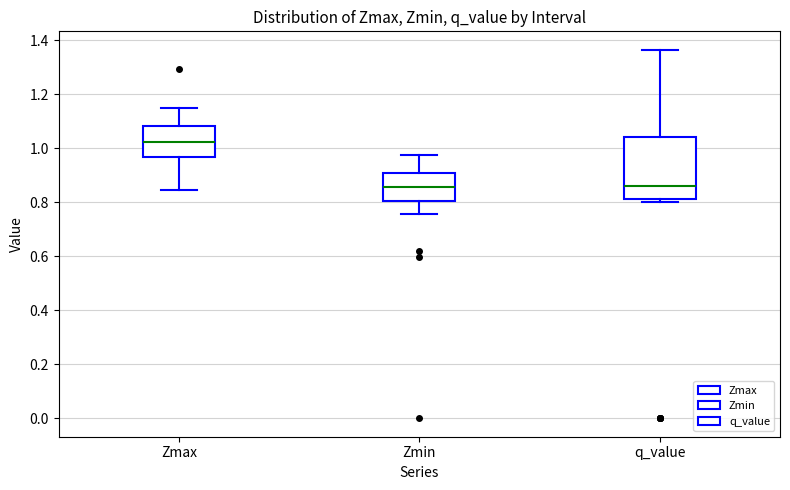

Which box's median line is the highest?

Zmax